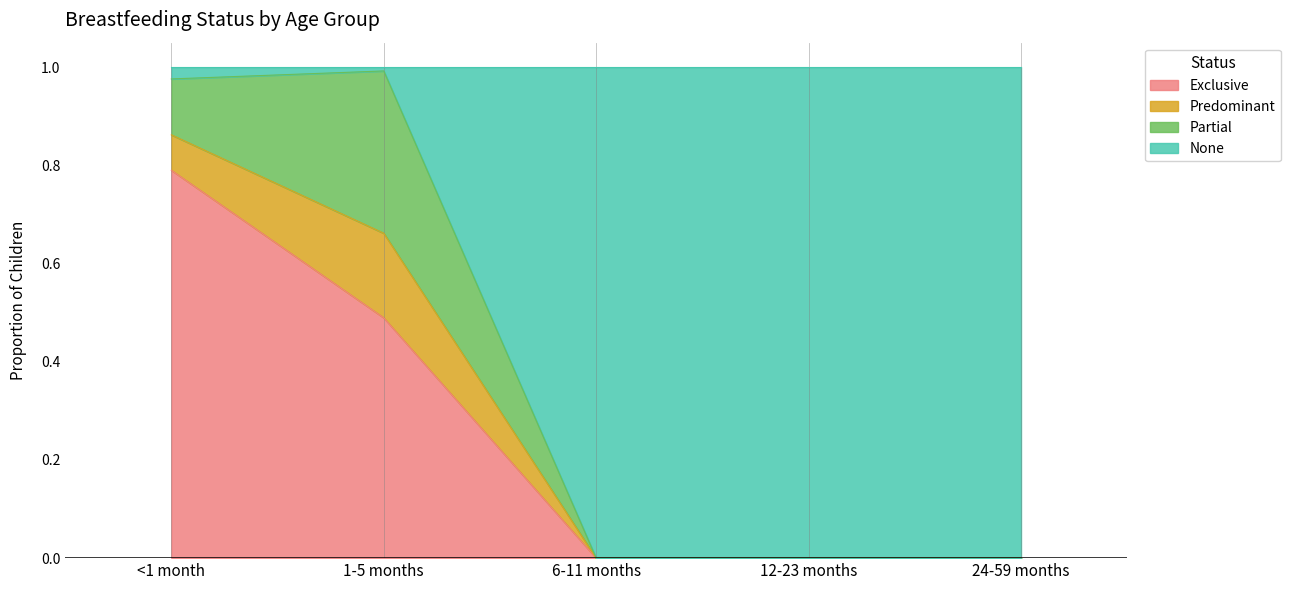

In None, how many points are higher than both neighbors (excluding endpoints)?

1